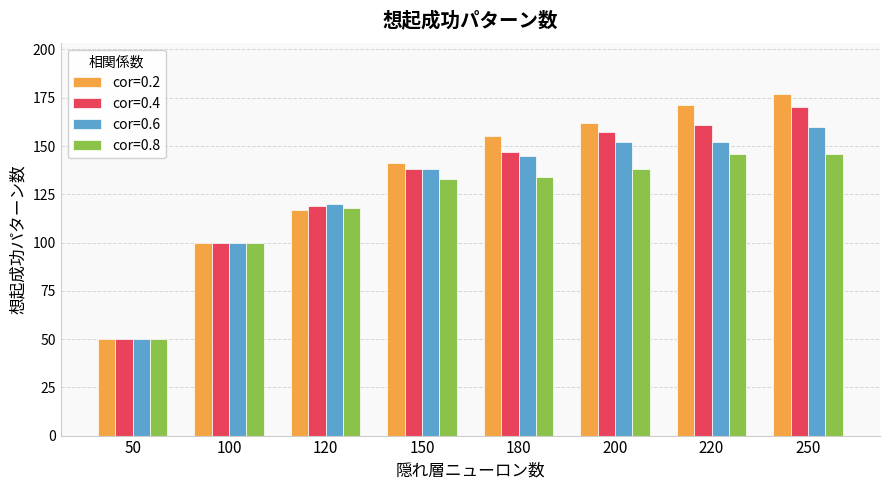

Which series has the largest range (max minus min)?

cor=0.2